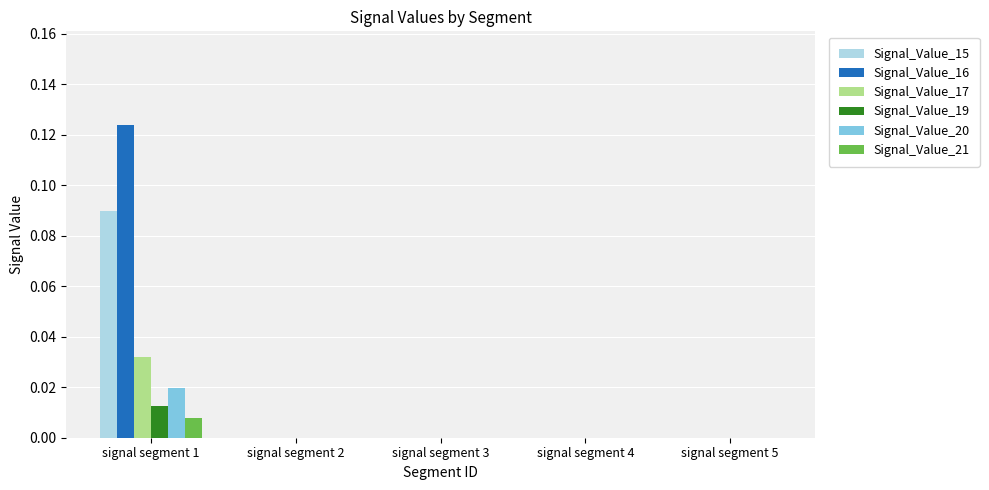

Are the bars horizontal?

No